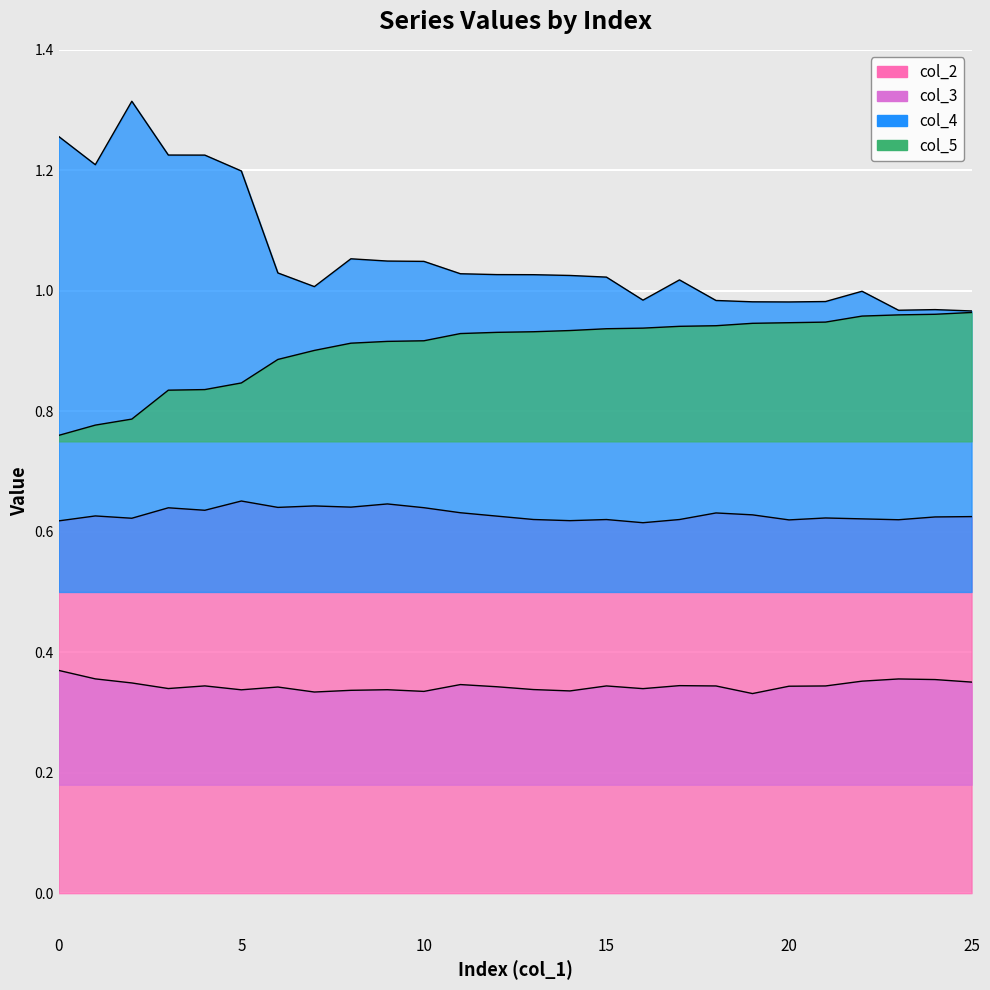

How many interior local valleys does the col_3 series have?

7